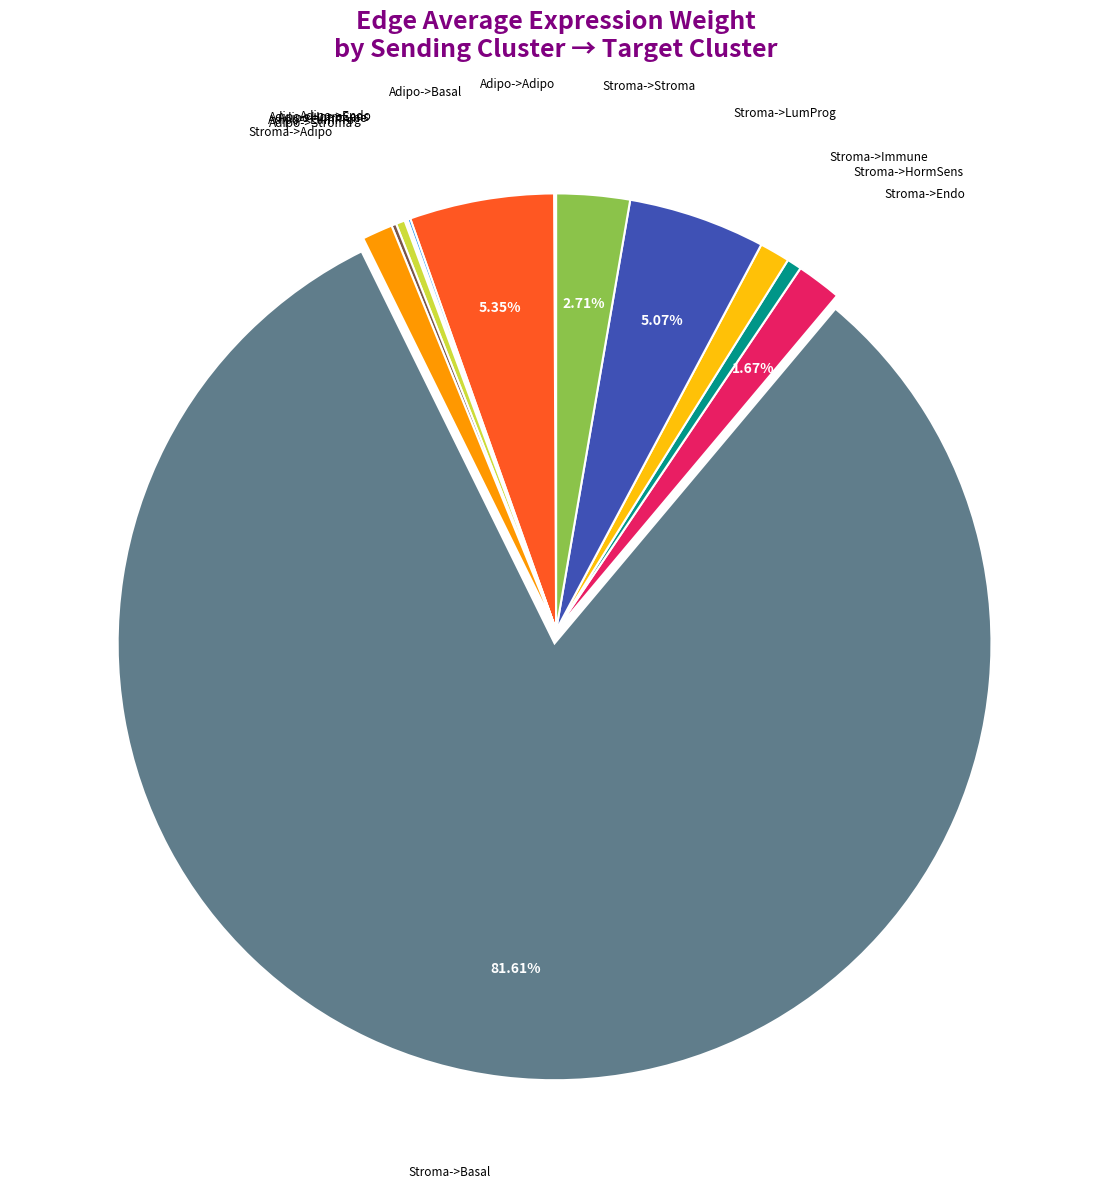

Is there a majority slice in this chart?

Yes